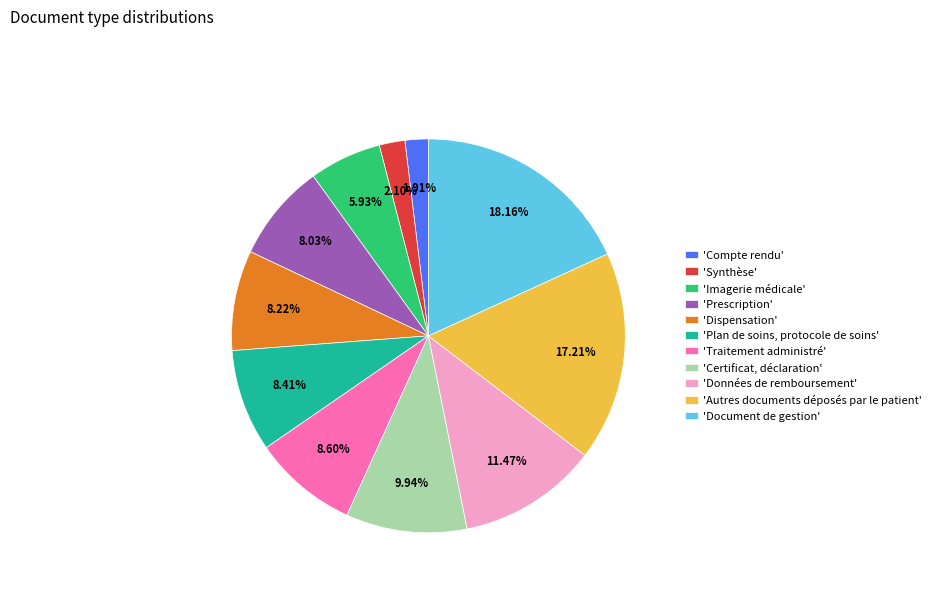

Rank the categories by value from lowest to highest.

'Compte rendu', 'Synthèse', 'Imagerie médicale', 'Prescription', 'Dispensation', 'Plan de soins, protocole de soins', 'Traitement administré', 'Certificat, déclaration', 'Données de remboursement', 'Autres documents déposés par le patient', 'Document de gestion'